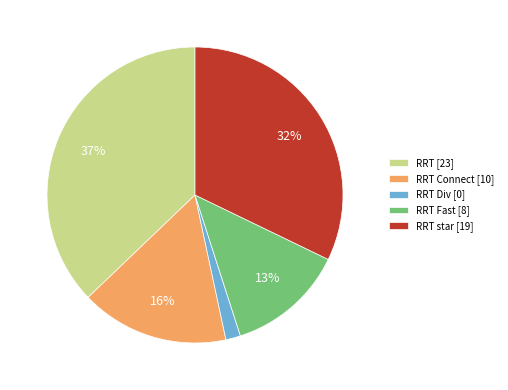

Rank the categories by value from lowest to highest.

RRT Div [0], RRT Fast [8], RRT Connect [10], RRT star [19], RRT [23]